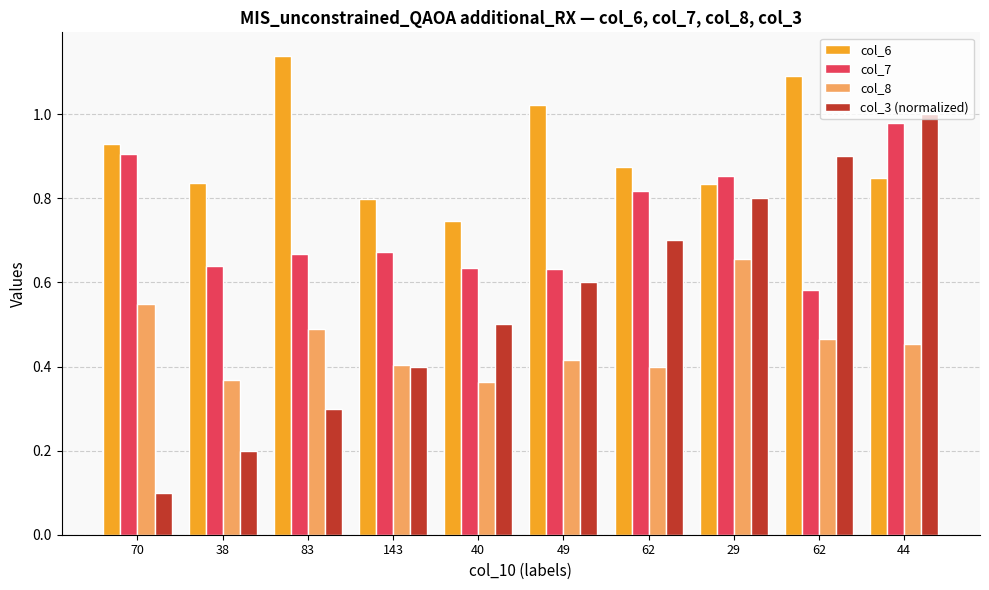

Is the value of col_8 at 62 greater than the value of col_3 (normalized) at 38?

Yes